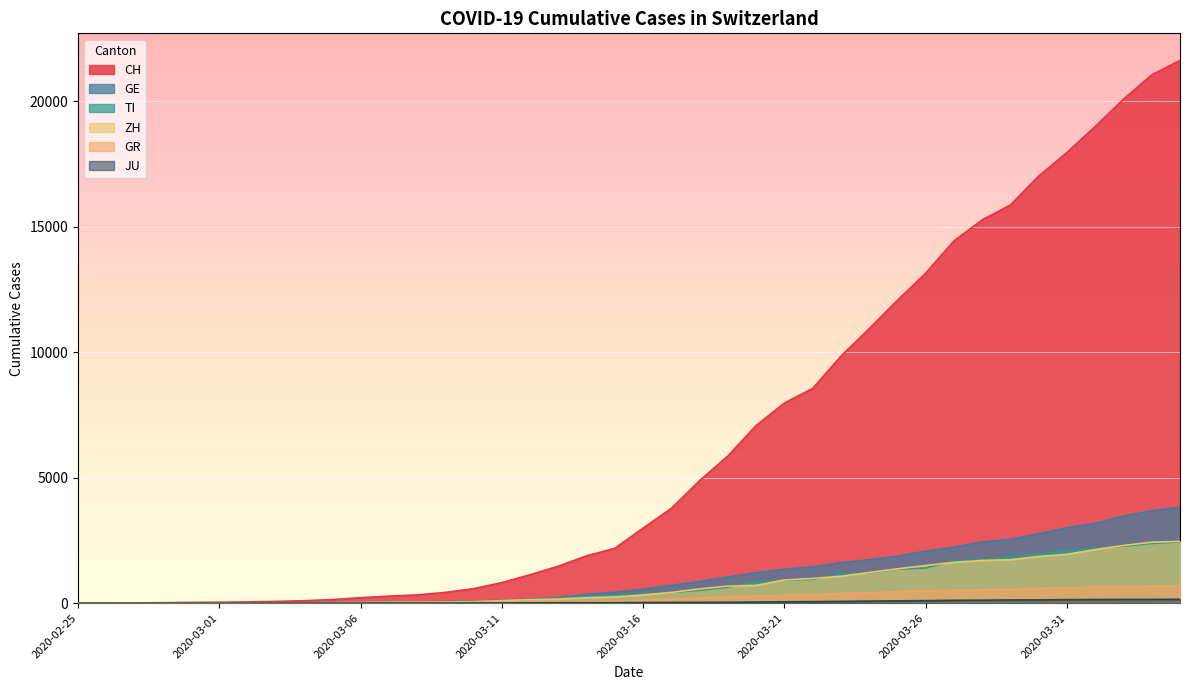

Reading left to right, extract all data points from this chart.

CH: 0	4	8	20	30	36	50	70	98	143	219	281	328	429	580	820	1135	1475	1887	2187	2993	3778	4883	5864	7080	7972	8556	9839	10935	12066	13146	14434	15268	15861	17014	17953	18990	20074	21047	21617
GE: 0	1	1	5	9	10	11	14	16	20	30	43	45	60	80	114	155	227	351	435	556	710	863	1041	1213	1351	1454	1612	1730	1871	2074	2232	2437	2548	2762	3004	3181	3470	3679	3817
TI: 0	1	1	1	2	2	4	8	13	25	28	41	49	61	75	108	163	206	265	293	368	426	511	638	849	916	945	1162	1209	1354	1401	1688	1727	1837	1962	2091	2195	2271	2377	2442
ZH: 0	0	2	2	6	7	10	13	15	23	29	34	40	49	62	101	140	163	218	250	326	429	568	679	711	925	984	1073	1221	1368	1500	1627	1701	1733	1859	1947	2136	2300	2428	2461
GR: 0	2	2	6	6	6	9	10	13	15	16	18	19	28	32	44	53	65	73	93	118	152	204	252	283	311	327	386	419	458	487	513	527	542	591	617	635	655	678	680
JU: 0	0	1	1	1	1	1	2	2	4	4	5	5	7	7	7	12	17	18	19	25	29	32	36	44	54	61	69	82	92	100	114	119	127	128	140	145	149	149	154